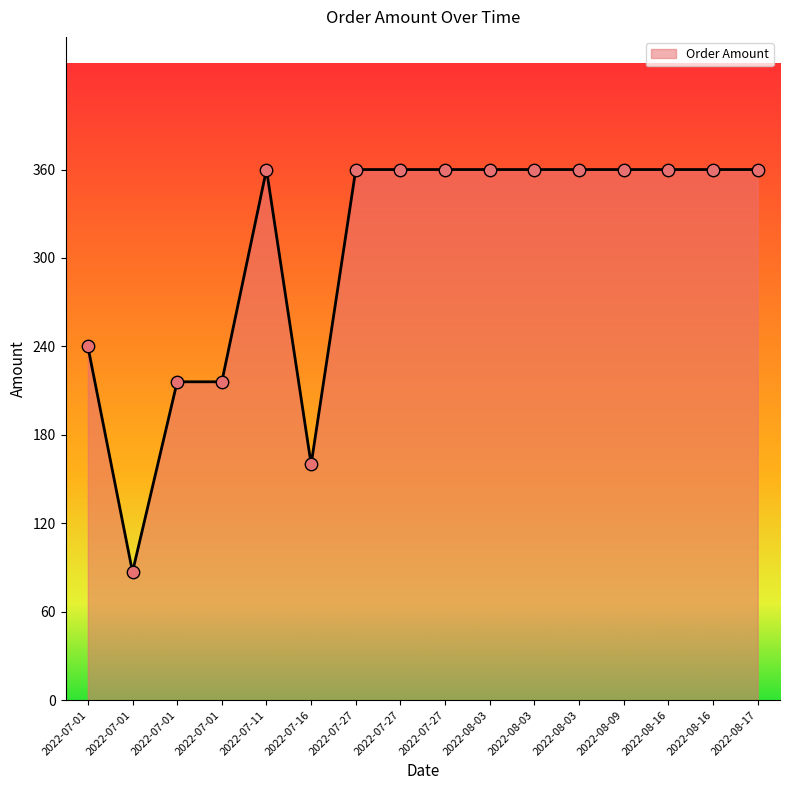

Is this an area chart (filled region under the line)?

Yes